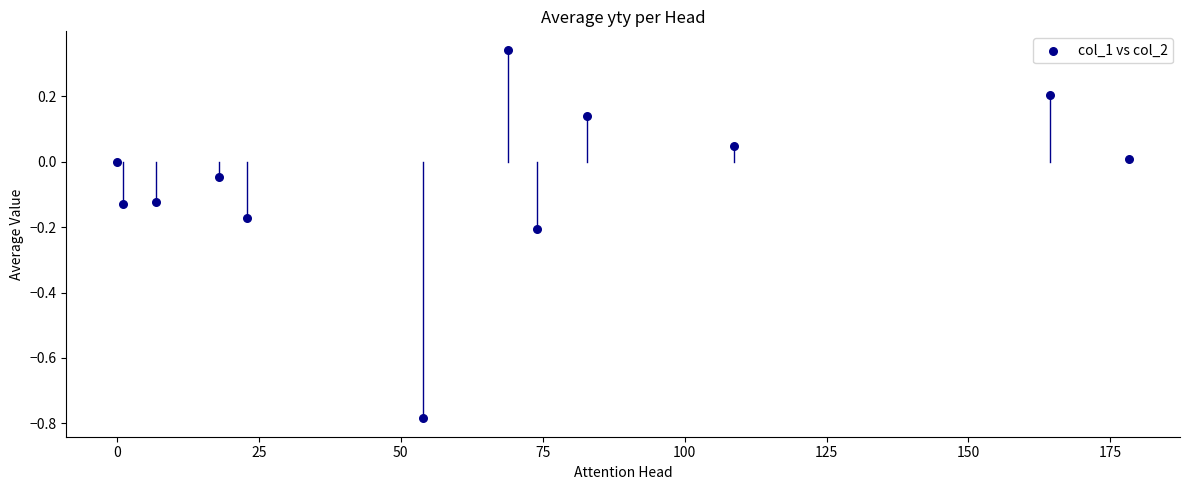

What is the range of X values (max minus min)?

178.4